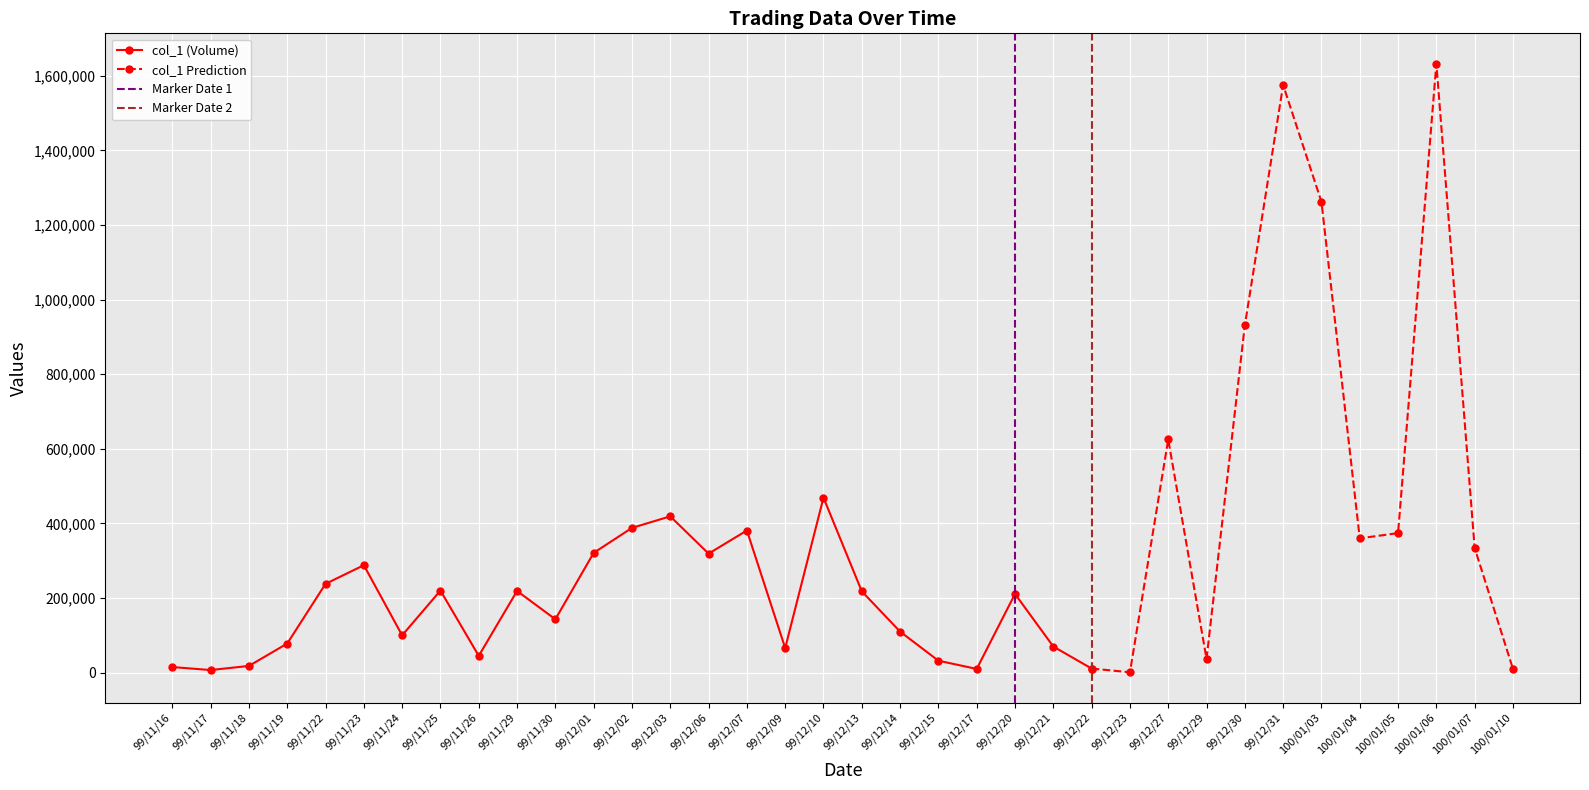

In col_1, how many points are higher than both neighbors (excluding endpoints)?

10